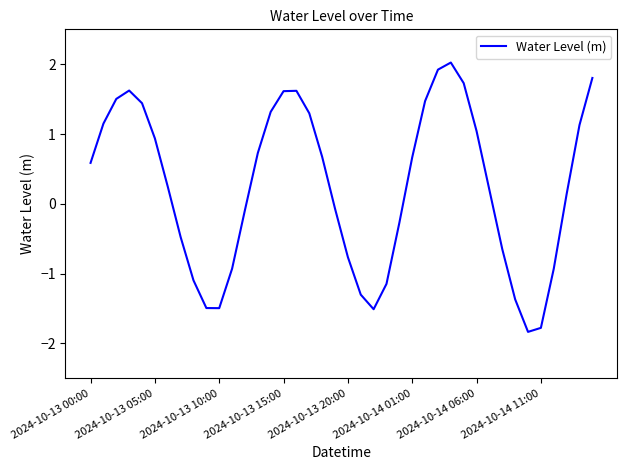

What is the difference between the maximum and minimum values?

3.9